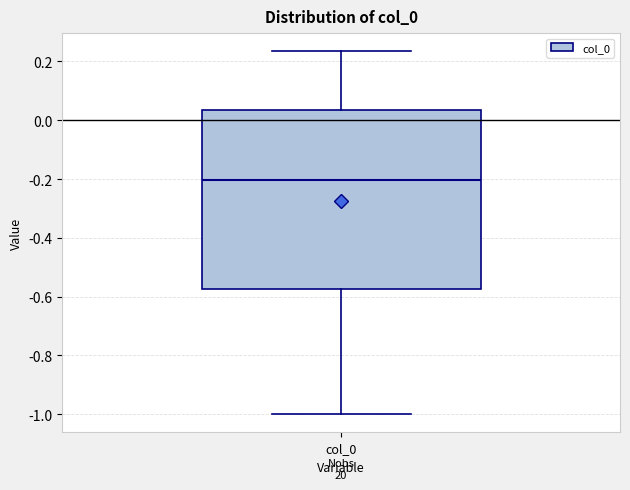

Read this box plot against the y-axis: the position of the median line, the range covered by the box, and the ends of both whiskers. The values are not printed on the chart, so give them approximately, as read against the axis.

median -0.20, box -0.58 to 0.04, whiskers -1.00 to 0.24